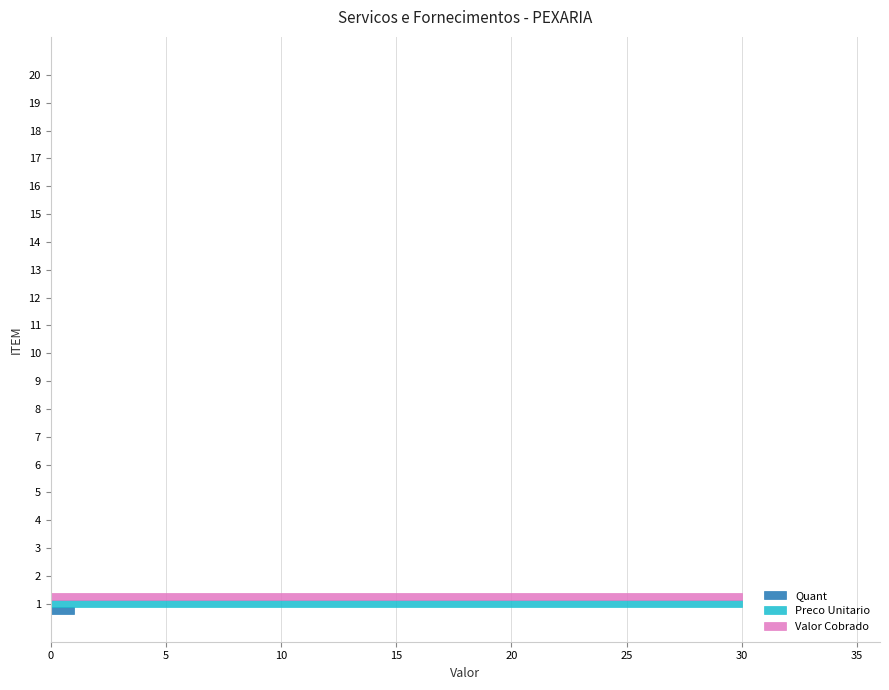

The value of Preco Unitario at 1 is 12. True or false?

False